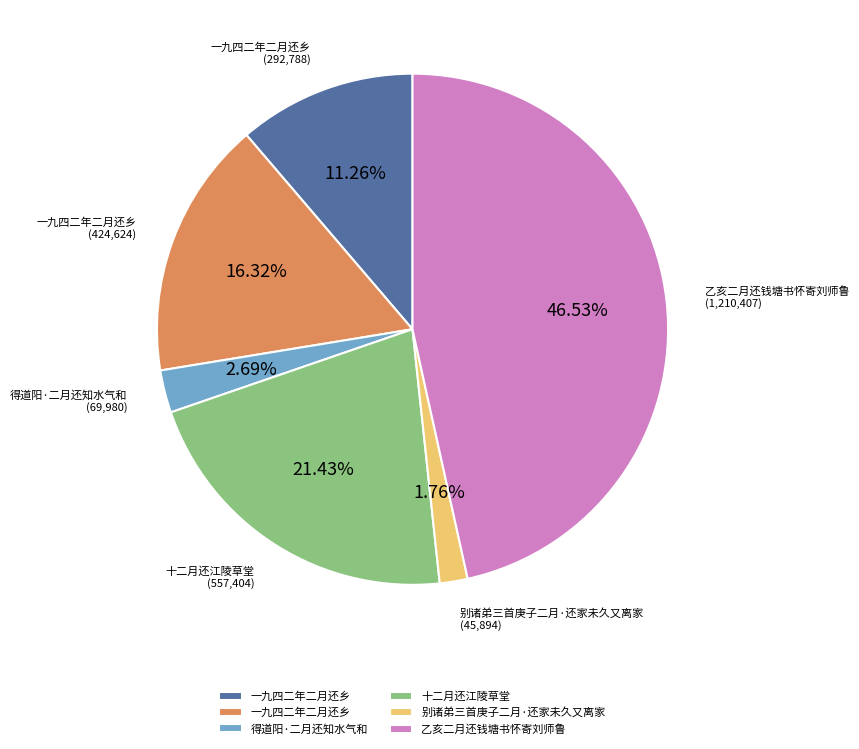

Does any single category account for the majority?

No